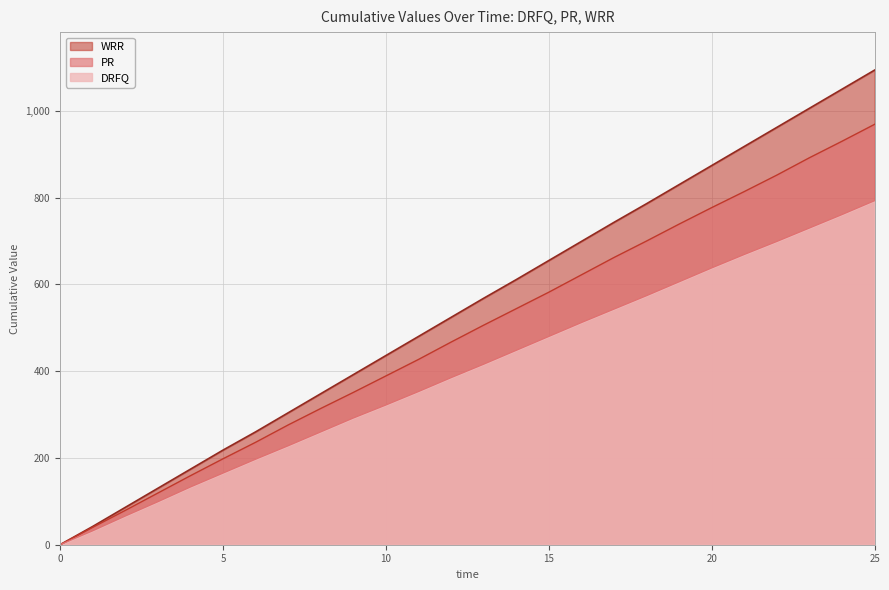

Reading left to right, what are all the values shown in this chart?

DRFQ: 0=0	1=32	2=66	3=99	4=133	5=165	6=197	7=228	8=260	9=292	10=322	11=353	12=385	13=416	14=448	15=480	16=512	17=543	18=574	19=606	20=638	21=669	22=699	23=730	24=761	25=793
PR: 0=0	1=40	2=79	3=119	4=159	5=198	6=236	7=276	8=314	9=351	10=389	11=427	12=467	13=506	14=544	15=582	16=622	17=662	18=700	19=739	20=777	21=814	22=852	23=892	24=930	25=969
WRR: 0=0	1=42	2=86	3=130	4=174	5=218	6=260	7=304	8=348	9=392	10=436	11=480	12=524	13=568	14=611	15=655	16=699	17=743	18=786	19=830	20=874	21=918	22=962	23=1006	24=1050	25=1094